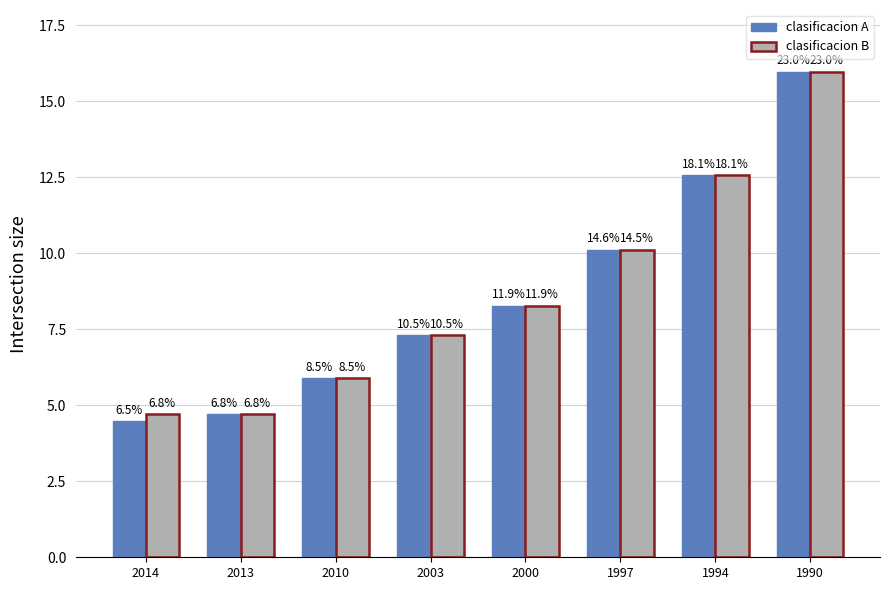

The value of clasificacion B at 2010 is 5.9. True or false?

True